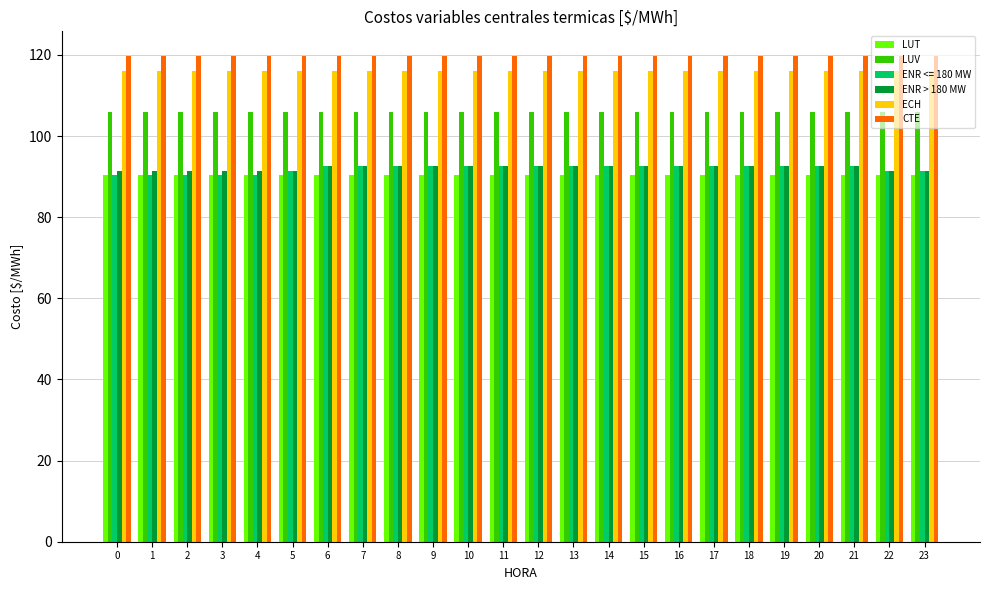

Is the value of CTE at 3 greater than the value of LUT at 18?

Yes